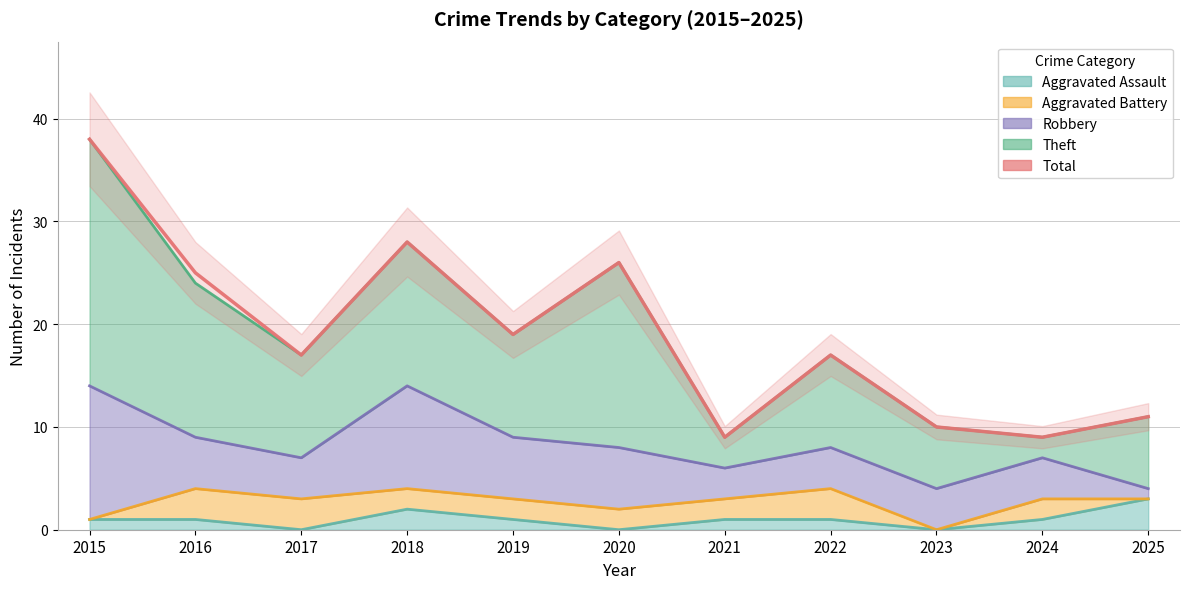

What is the change in value from 2017 to 2018?

+11